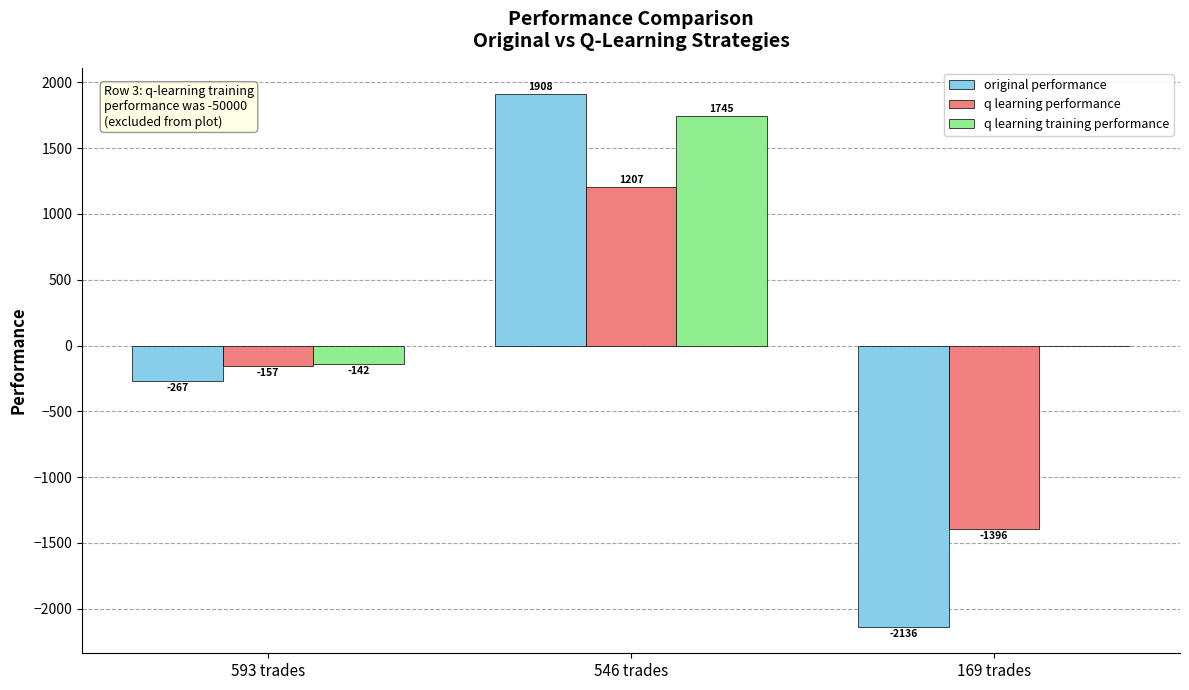

What is the difference between the original performance values at 593 trades and 169 trades?

1869.5